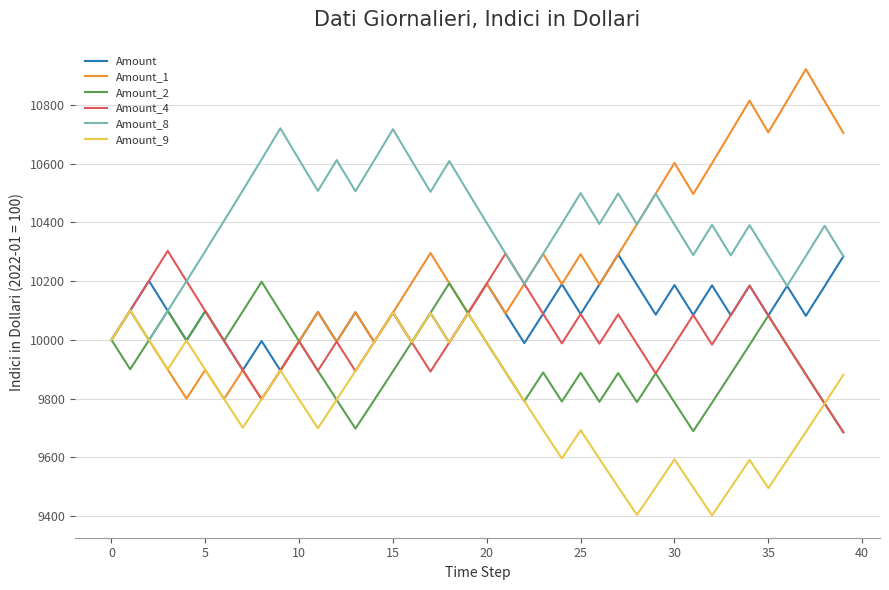

What is the highest value of the Amount_2 series?

10197.9